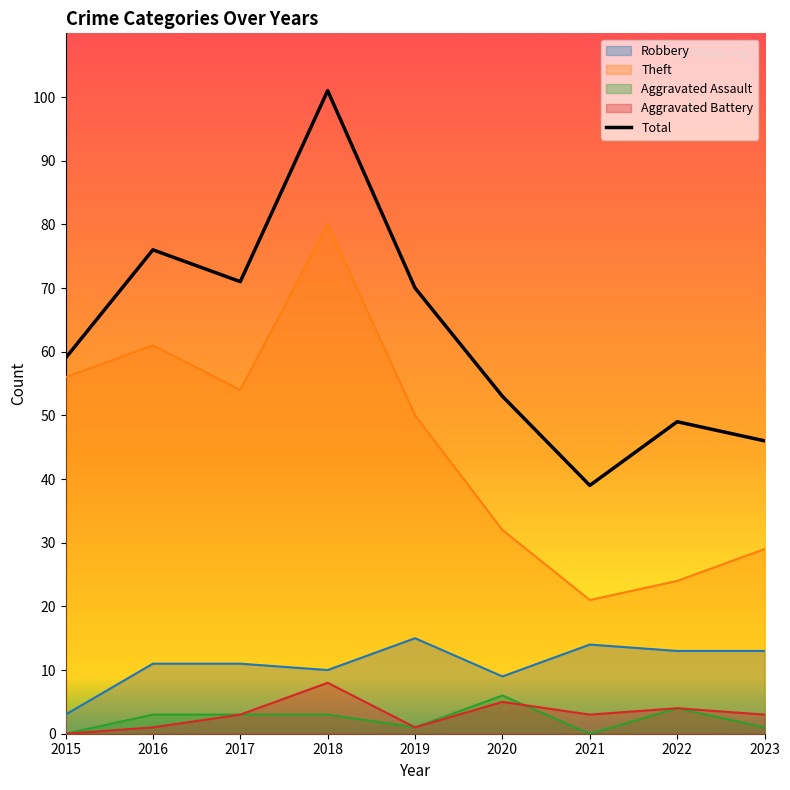

Which category has the lowest value across all series?

2021